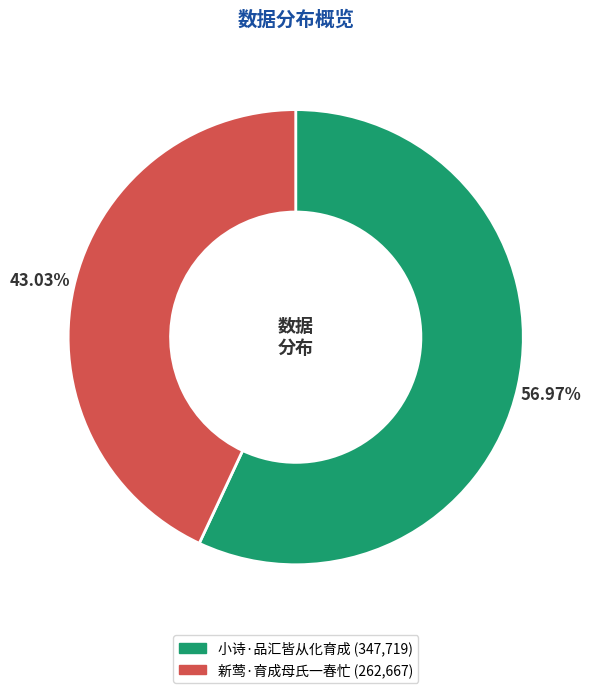

How many segments does this pie chart have?

2